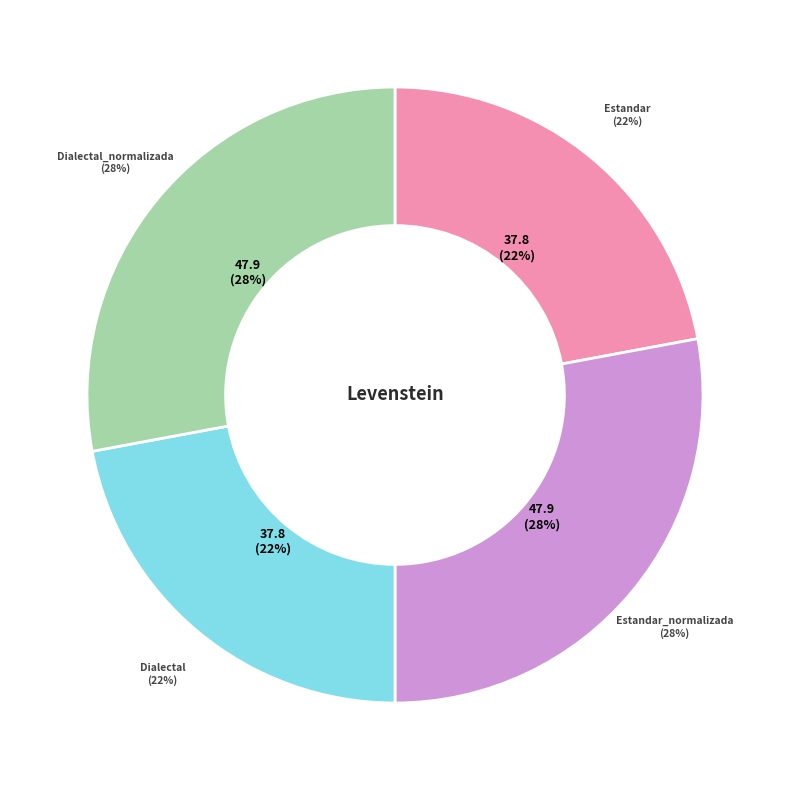

What percentage do Dialectal and Estandar_normalizada together represent?

50.0%